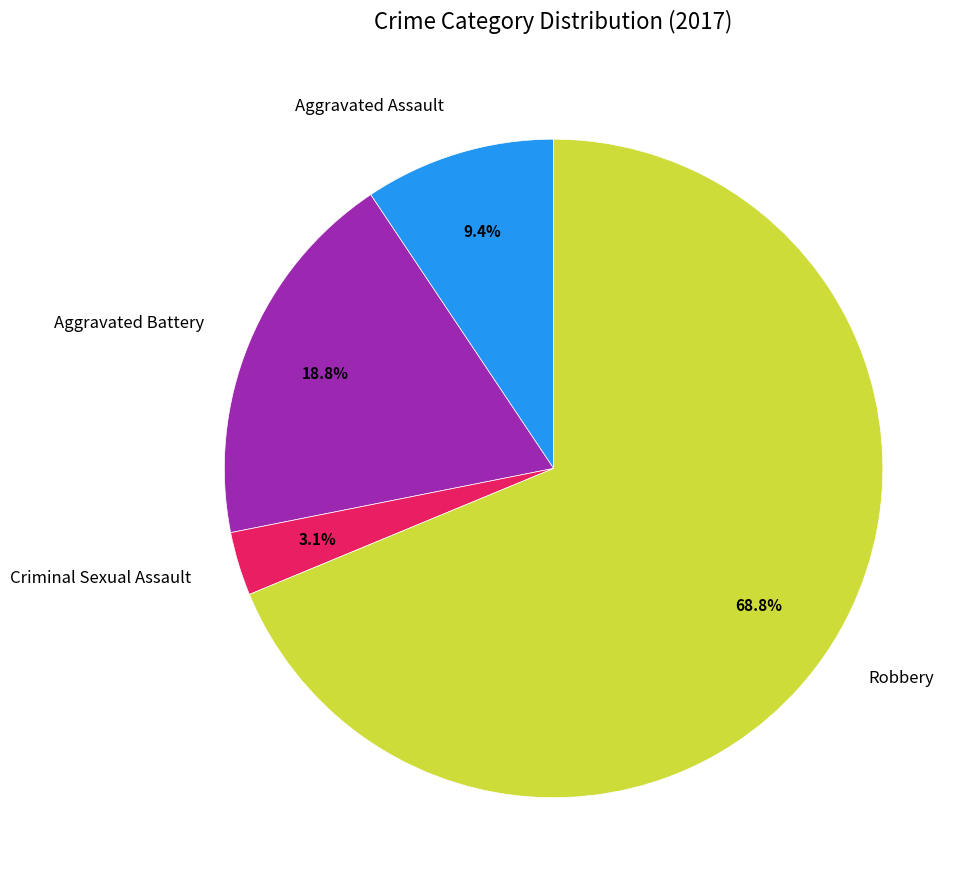

To the nearest percent, what is the difference between the largest and smallest slice percentages?

66%